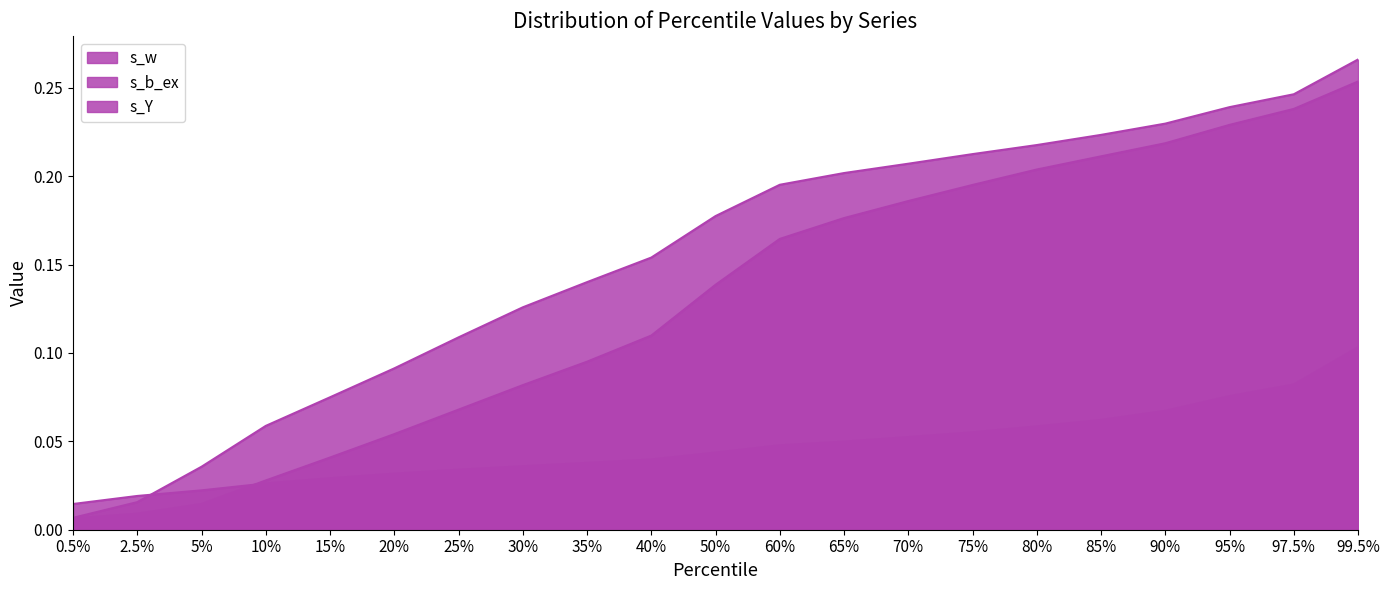

True or false: s_w has a value of 0.0 at 5%.

True